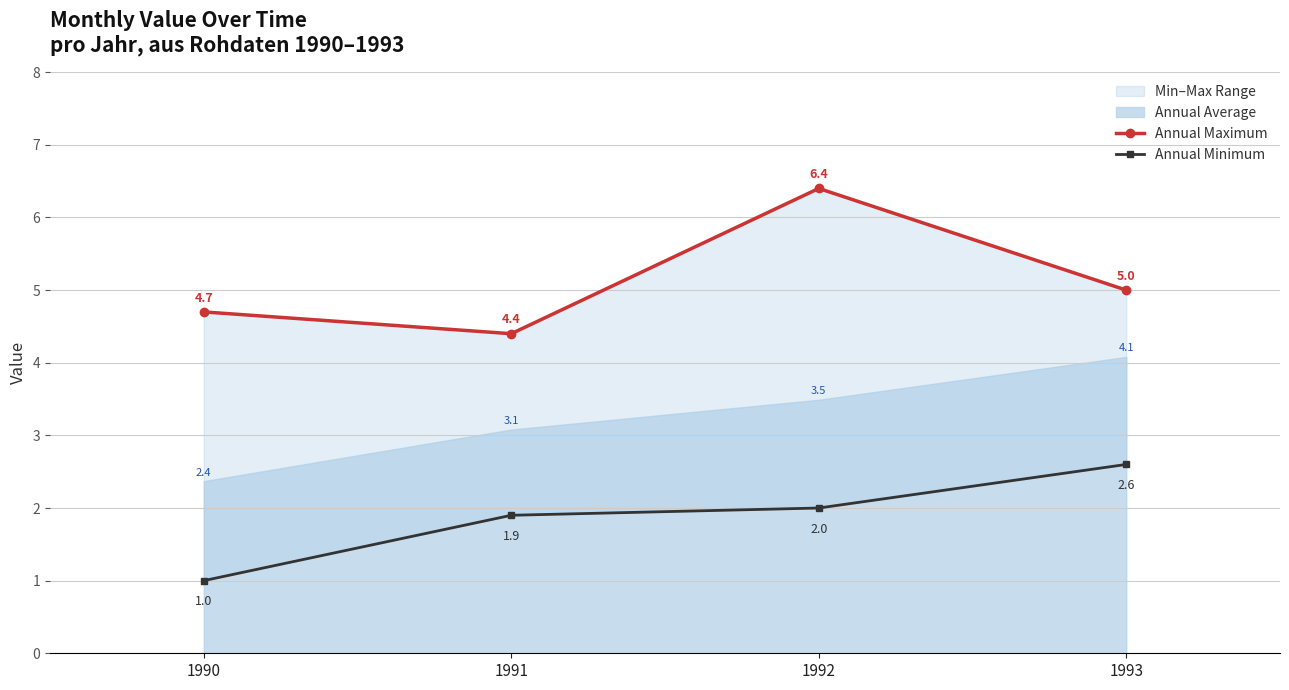

What is the value of the Annual Maximum point at the 4th from the left?

5.0